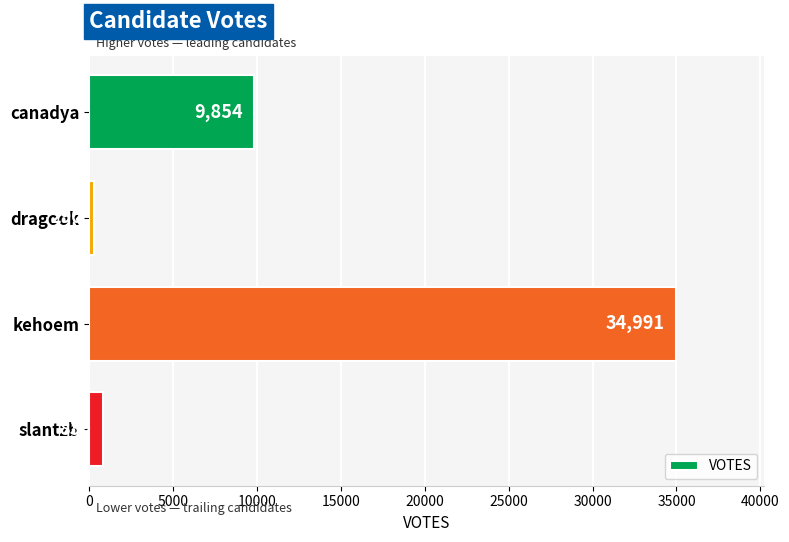

Rank the categories by value from lowest to highest.

dragook, slantzb, canadya, kehoem